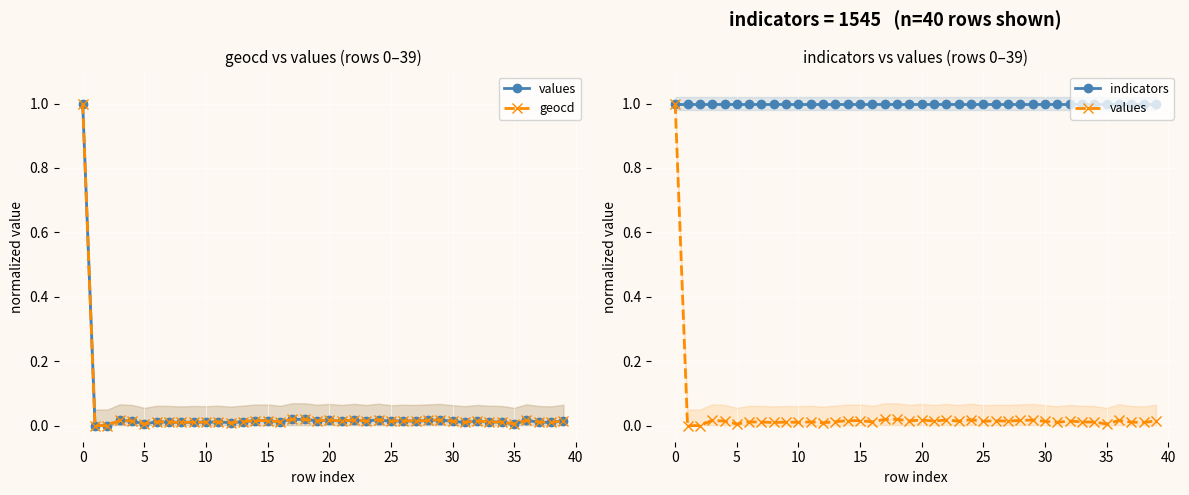

Is it true that values equals 0.0 at 22?

False